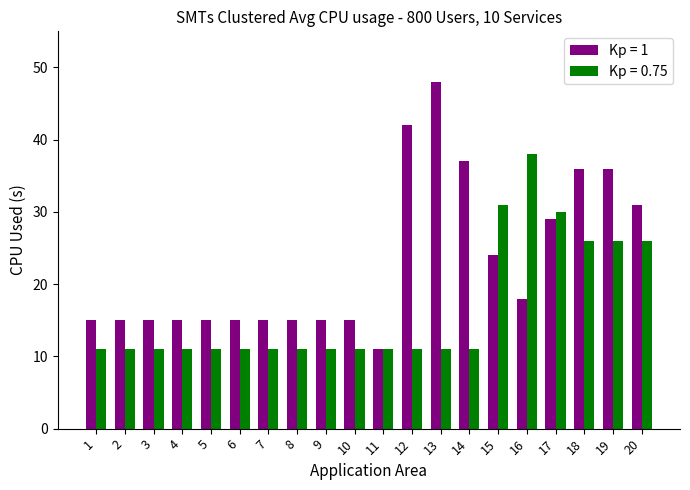

Which series has the widest spread of values?

Kp = 1